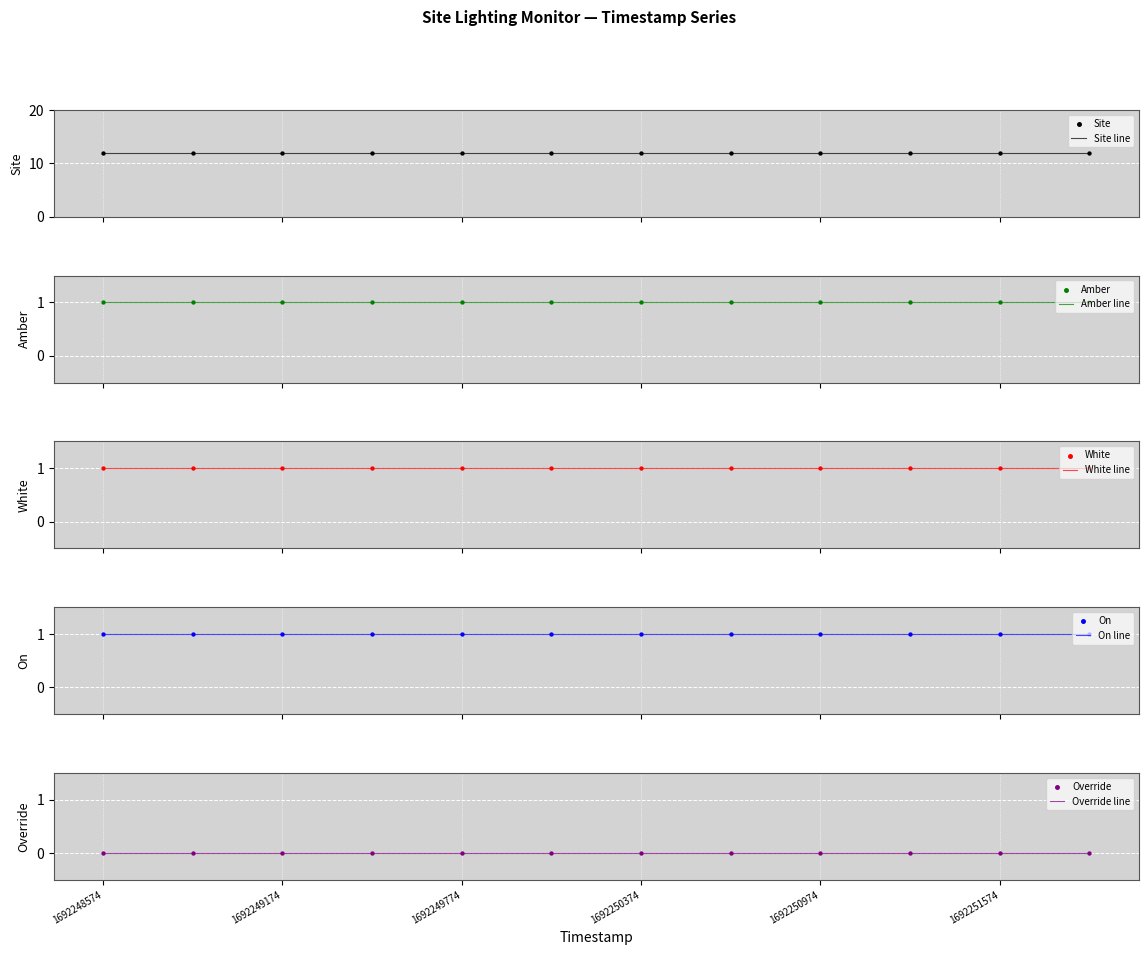

Which series has the widest spread of Y values?

Site